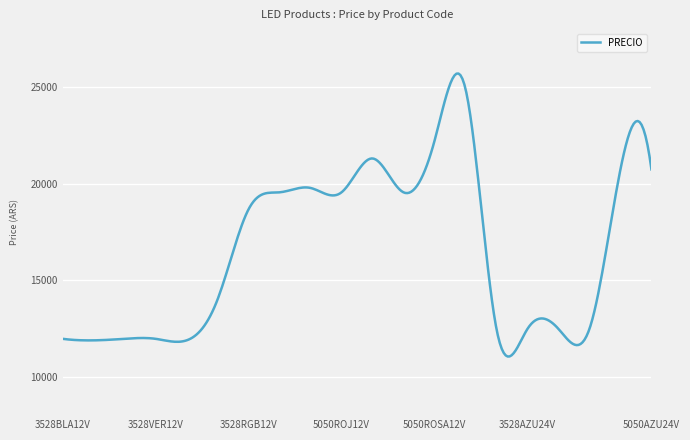

What is the minimum value shown in the chart?

11037.2